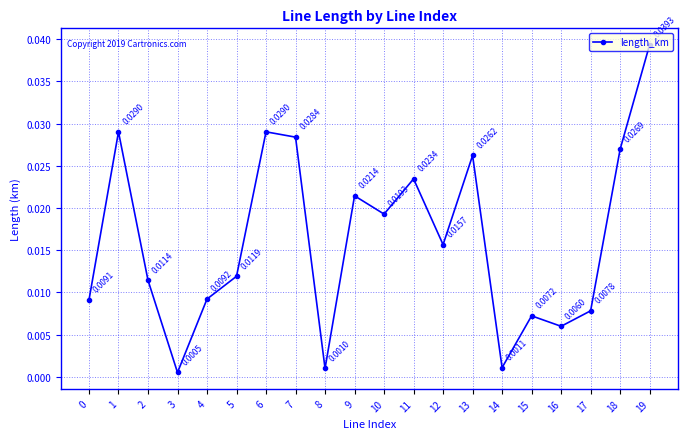

Where is the first local maximum?

1